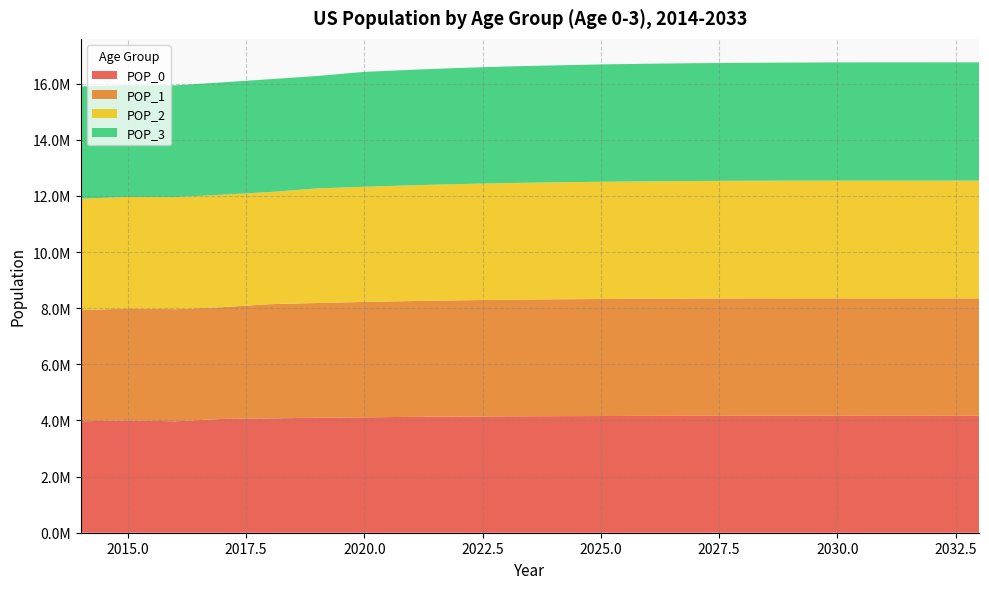

Reading right to left, list all the values displayed in this chart.

POP_0: 4166553	4165925	4166093	4166587	4166916	4166643	4165252	4162506	4158795	4154108	4147758	4139039	4127525	4113164	4095614	4075563	4054035	3970145	4000831	3971847
POP_1: 4182766	4182768	4183089	4183242	4182788	4181210	4178275	4174374	4169495	4162971	4154076	4142382	4127842	4110117	4089881	4068172	3982964	3995008	3988161	3957864
POP_2: 4198590	4198786	4198816	4198230	4196520	4193447	4189406	4184383	4177722	4168717	4156909	4142254	4124416	4104058	4082231	3995888	4008116	3992154	3974109	3972081
POP_3: 4212219	4212142	4211447	4209626	4206437	4202280	4197138	4190355	4180328	4165525	4154588	4136660	4116205	4094281	4006967	4019345	4003478	3982074	3986357	4003272